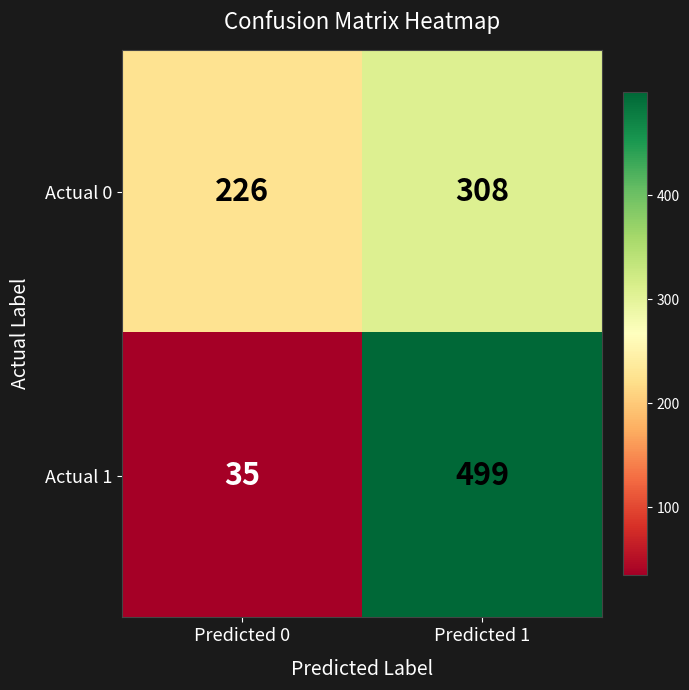

Where is Actual 0 nearest to the value 267?

Predicted 0